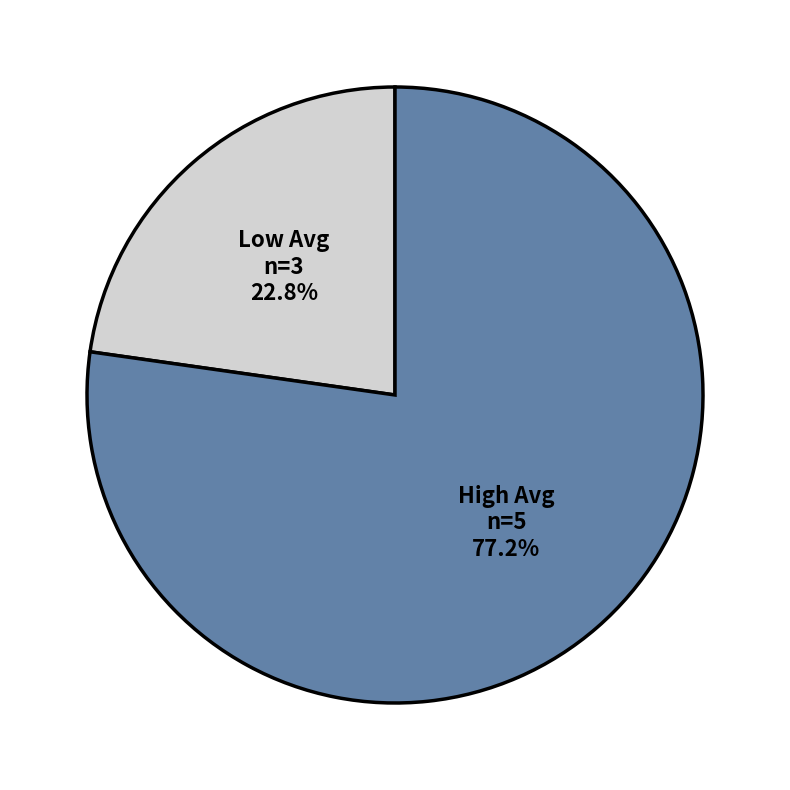

Is there any slice that represents more than half of the pie?

Yes